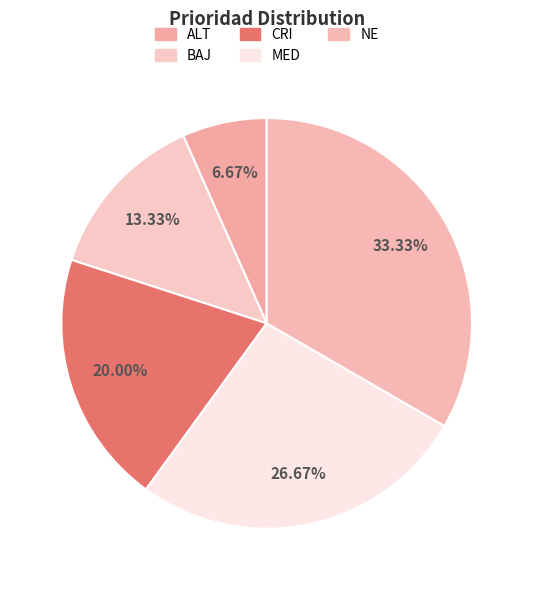

Is it true that BAJ is 13% of the pie?

True